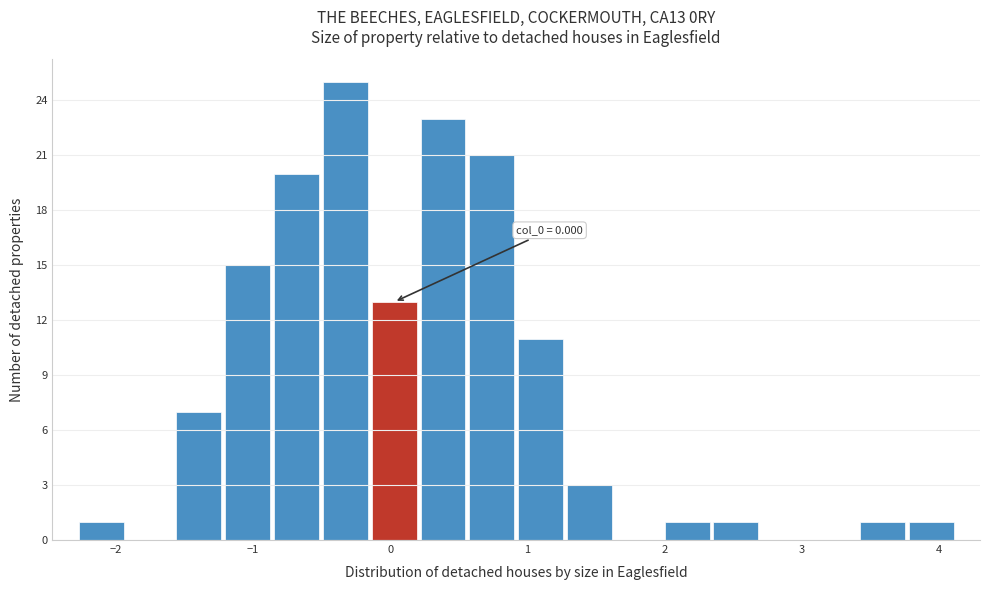

Around what value on the x-axis is the tallest bar? Give the approximate position of its centre, as read against the axis.

-0.3